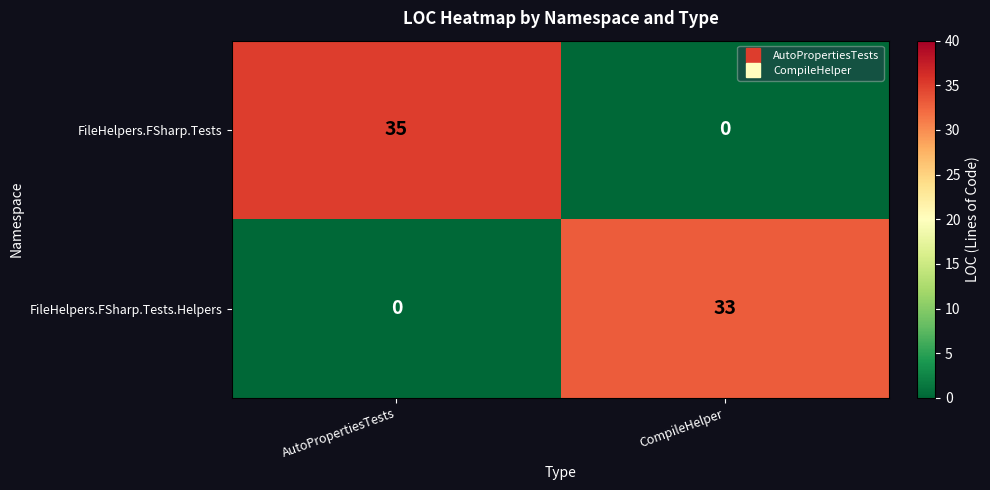

Reading left to right, what are all the values shown in this chart?

FileHelpers.FSharp.Tests: AutoPropertiesTests=35	CompileHelper=0
FileHelpers.FSharp.Tests.Helpers: AutoPropertiesTests=0	CompileHelper=33